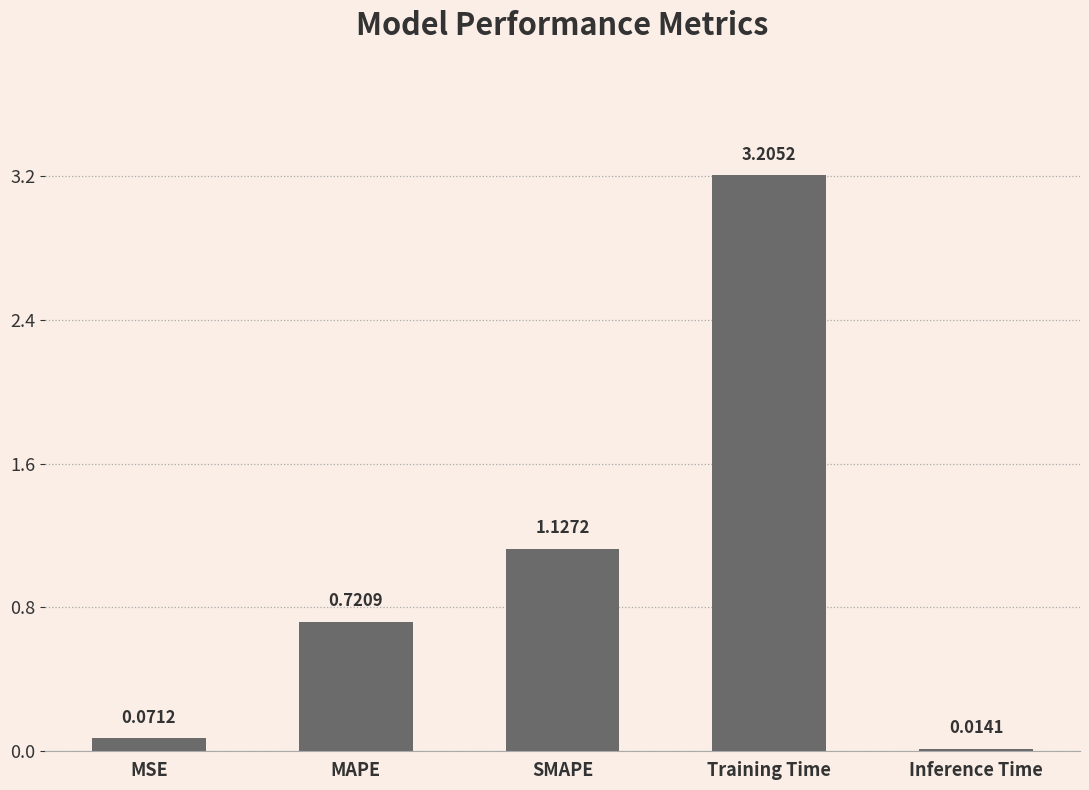

What position from the left is SMAPE?

3